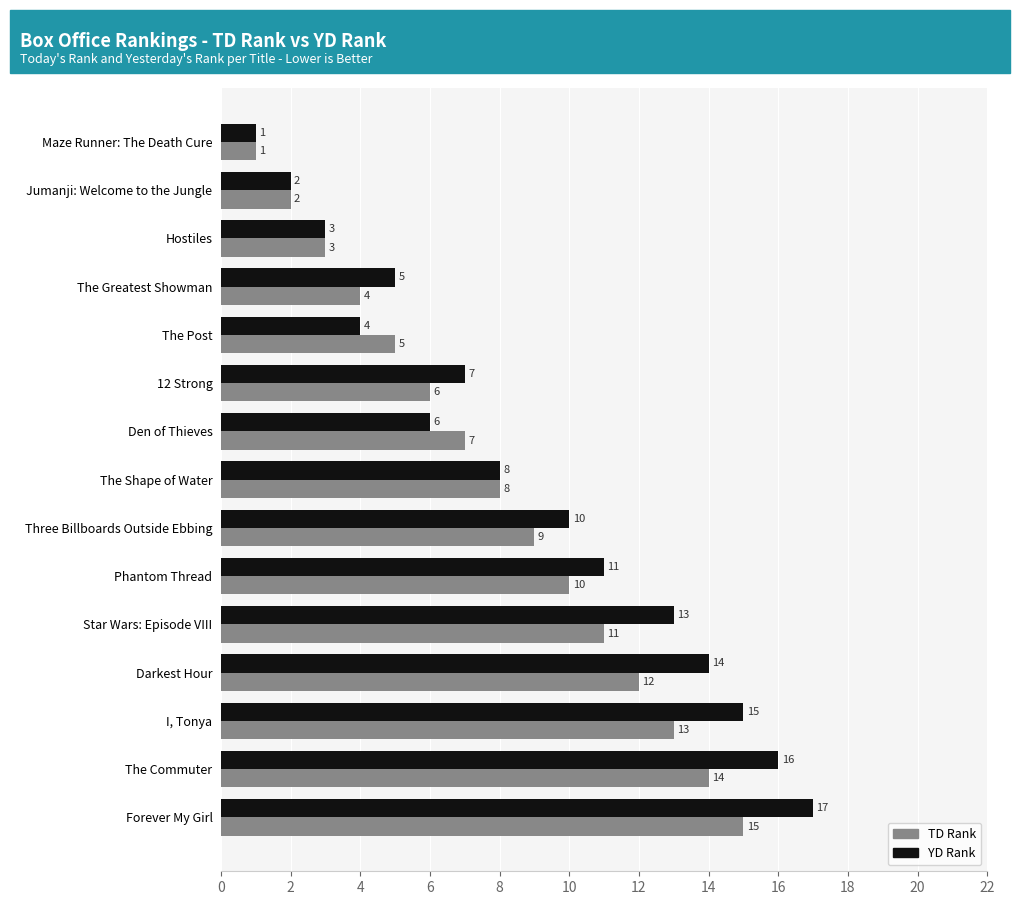

At which category is the sum across all series the highest?

Forever My Girl